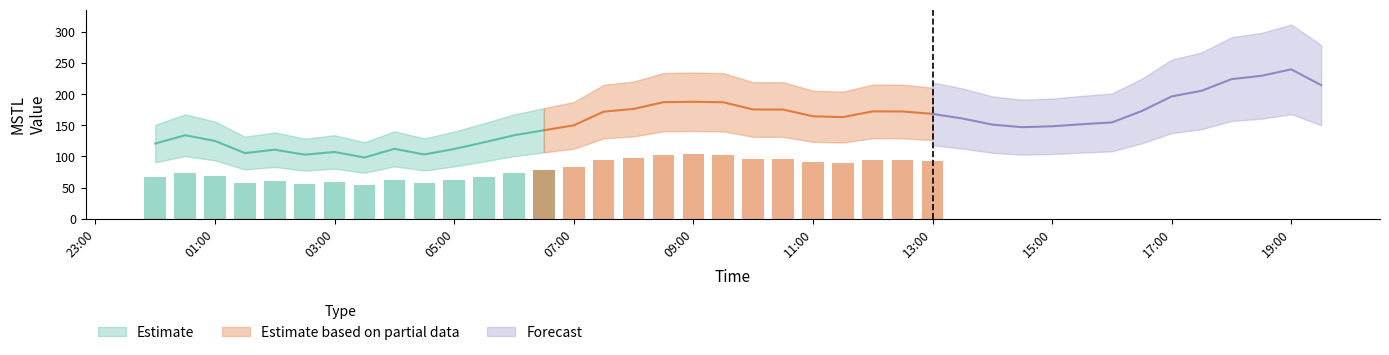

The chart shows a value of 203.3 at 2023-03-16 15:30. True or false?

False